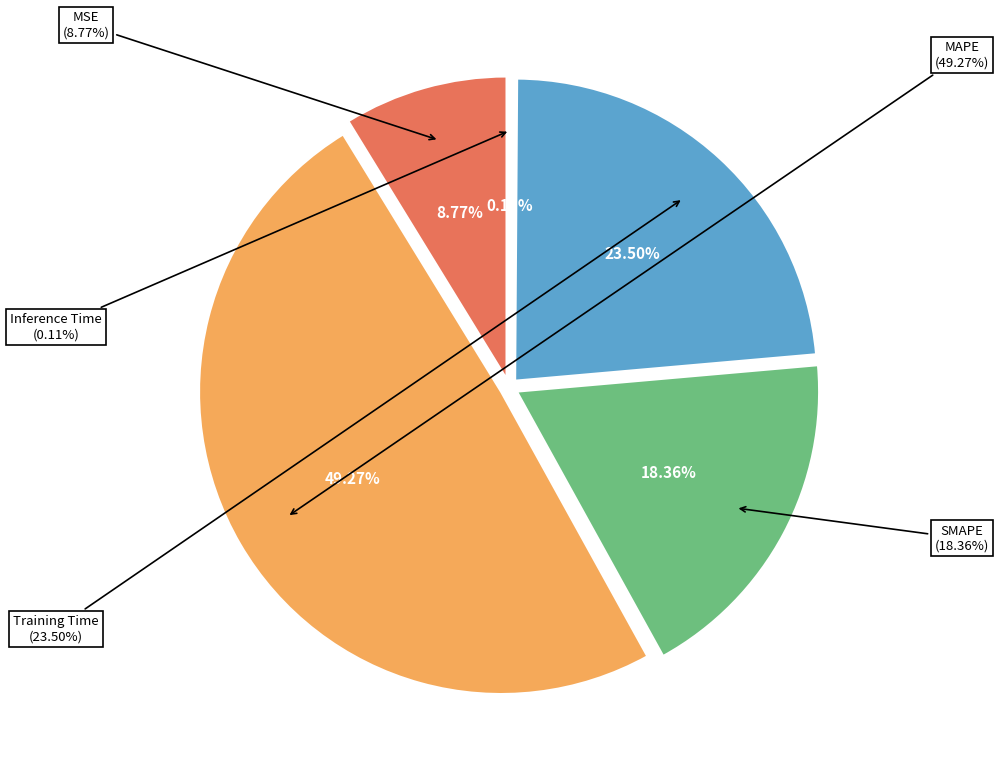

To the nearest percent, what portion does SMAPE represent?

18%